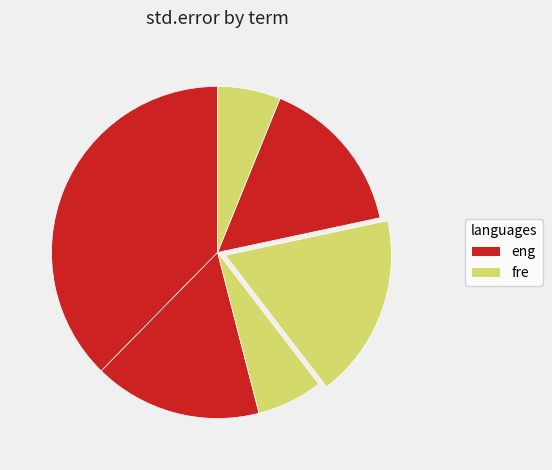

How many segments does this pie chart have?

6